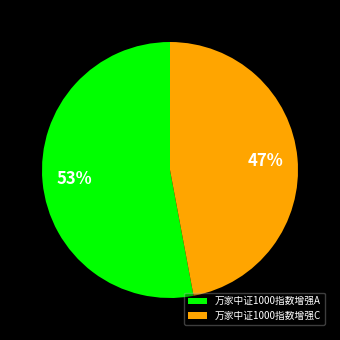

How many slices are in this pie chart?

2